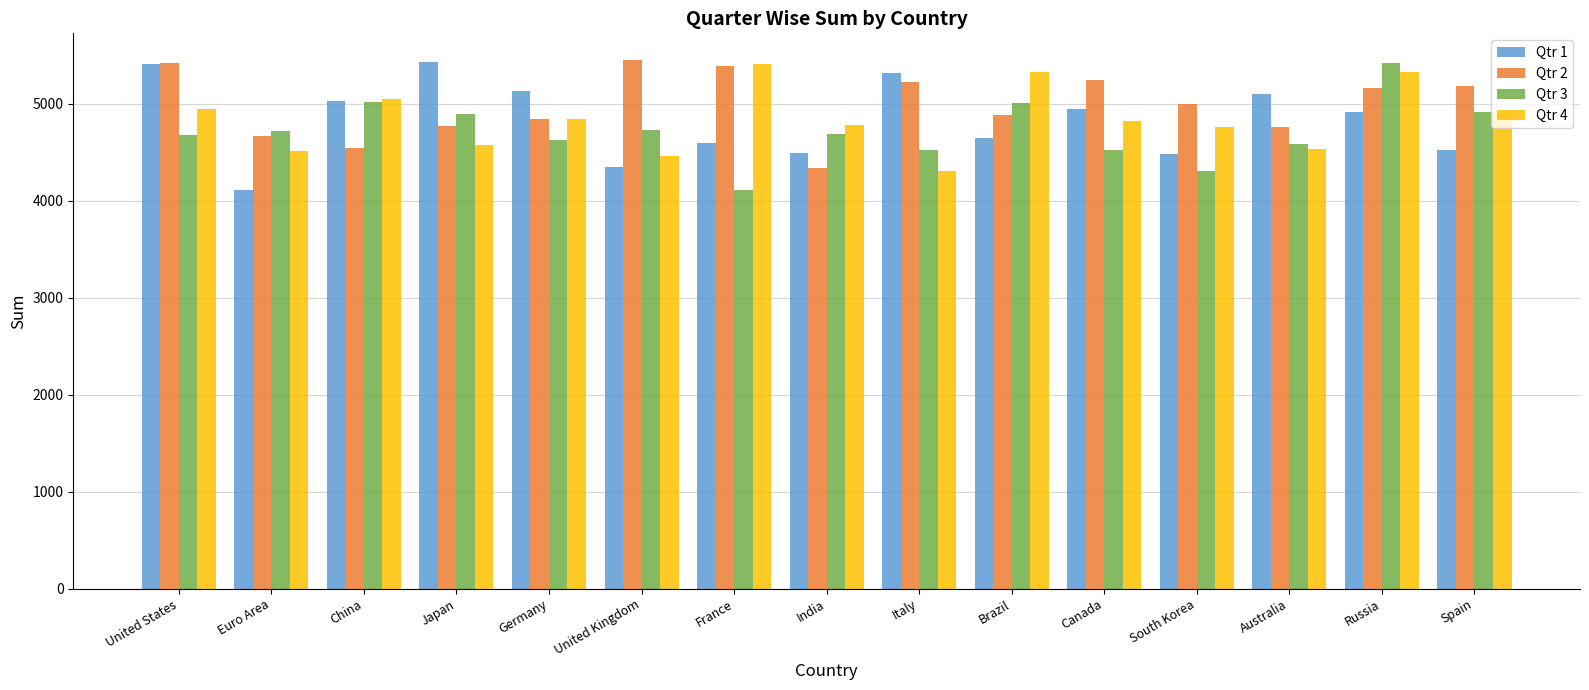

What are all the series names shown in the legend?

Qtr 1, Qtr 2, Qtr 3, Qtr 4